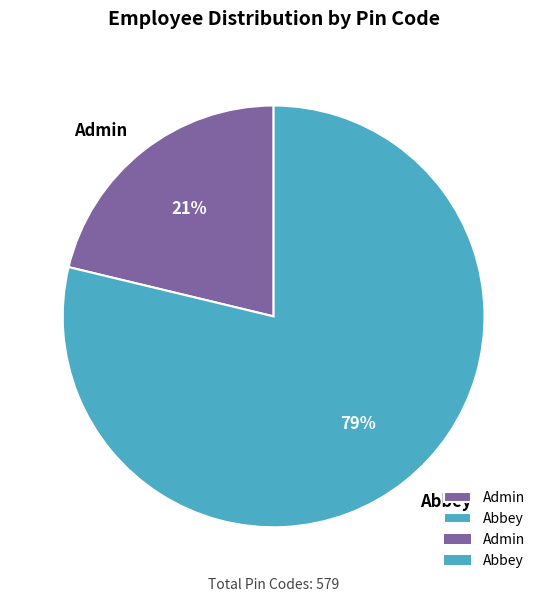

Do Admin and Abbey together represent more than half of the pie?

Yes